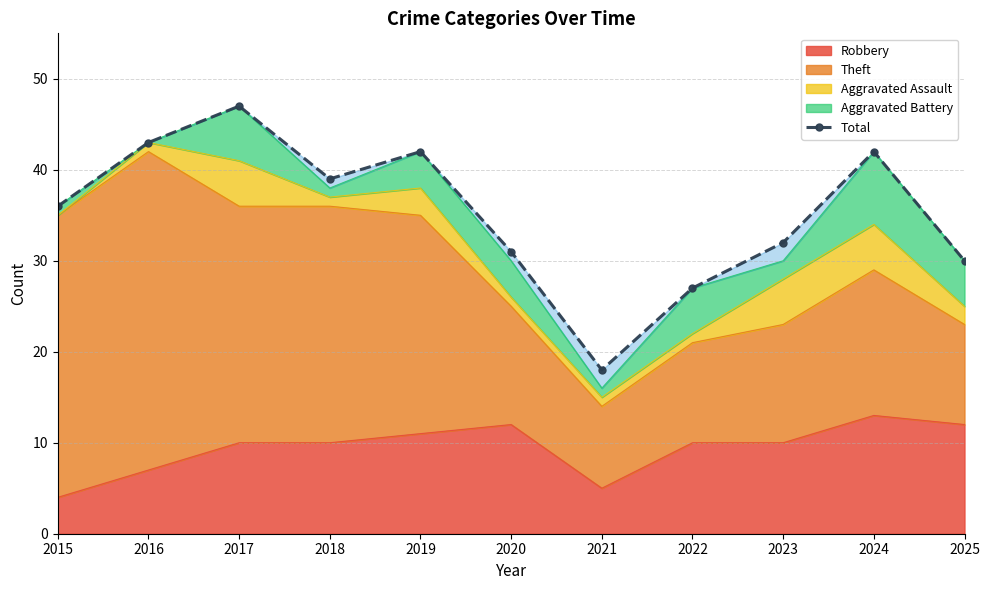

How many interior local valleys (lower than both neighbors) does the data have?

2